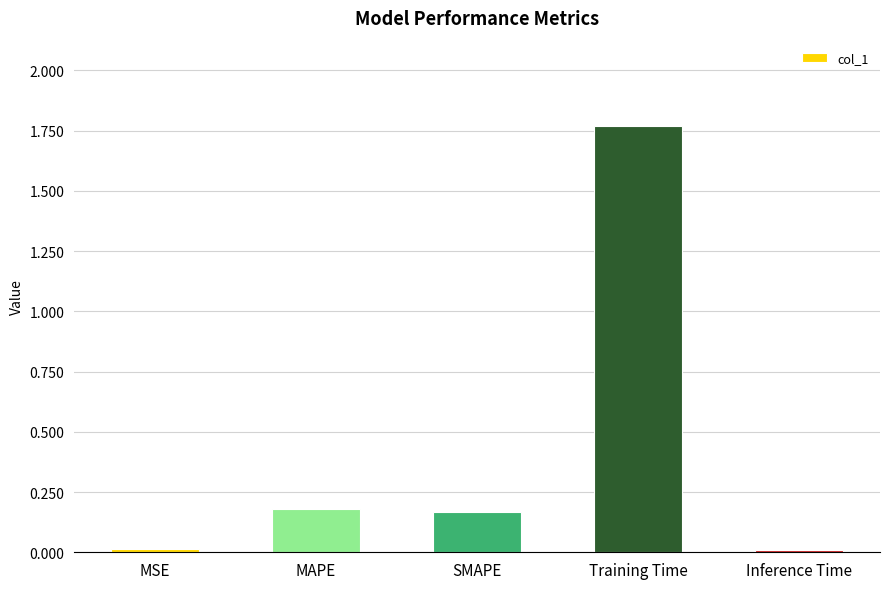

Is it true that the value at SMAPE is 0.0?

False